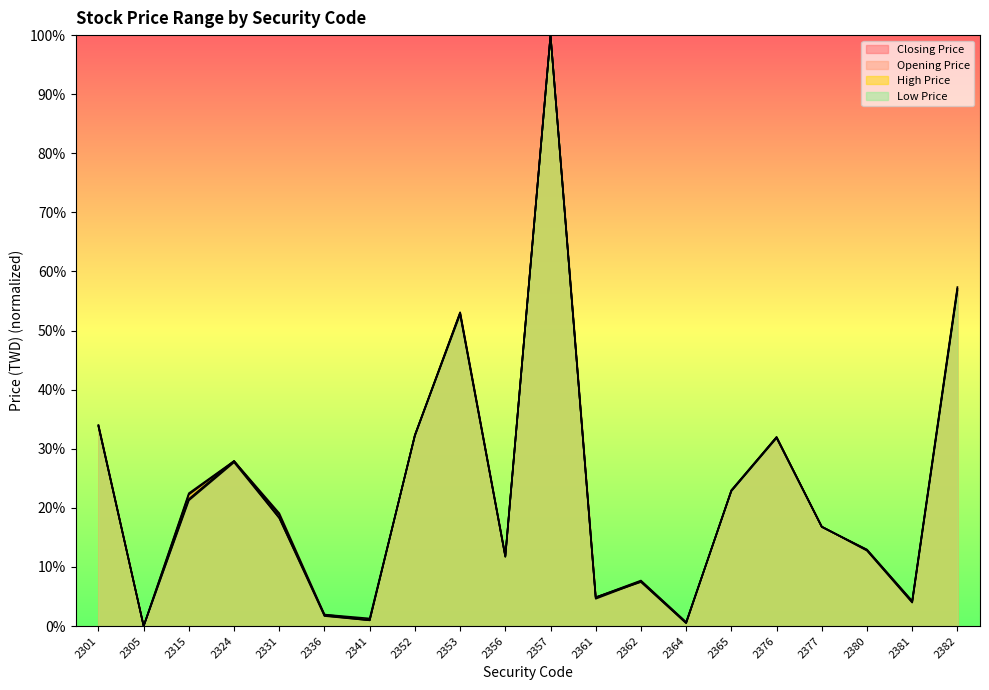

What is the total value across all series at 2341?

4.3